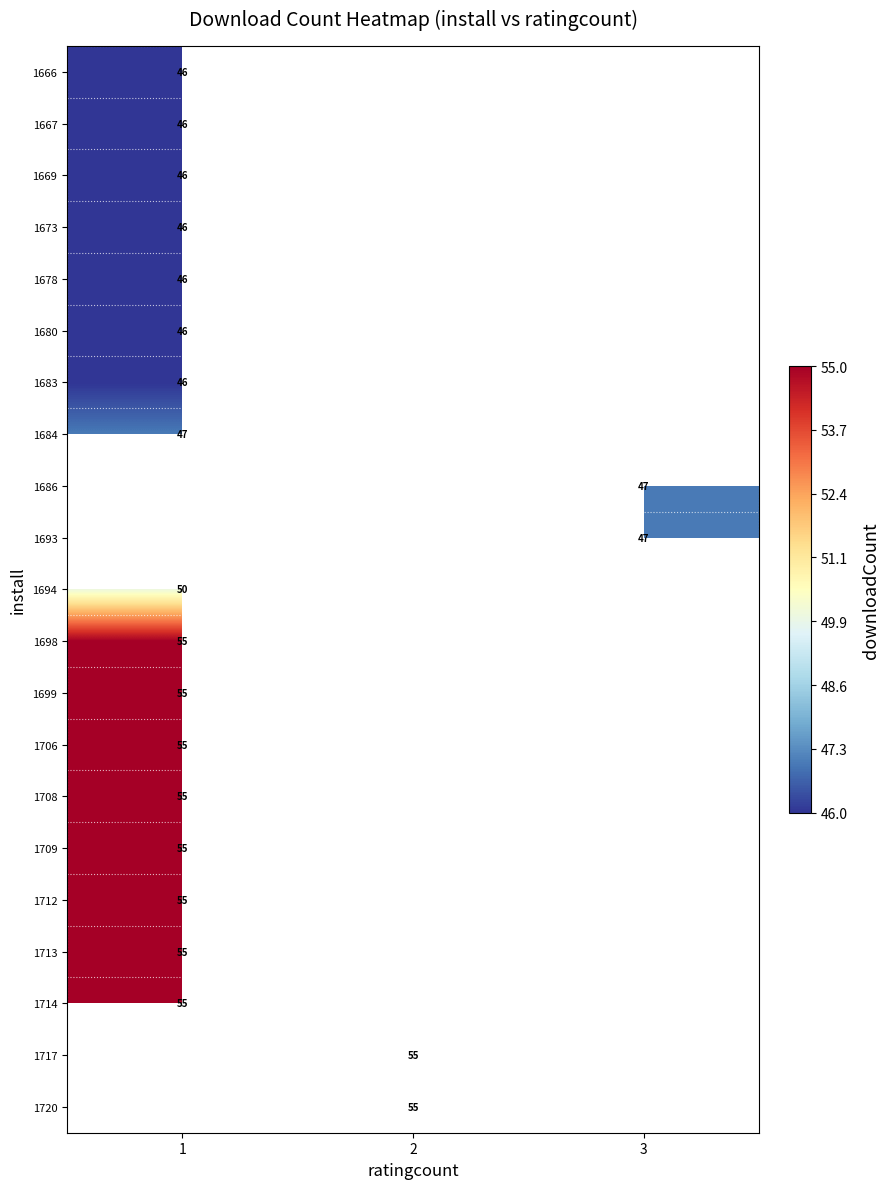

The value of 1706 at 1 is 23. True or false?

False